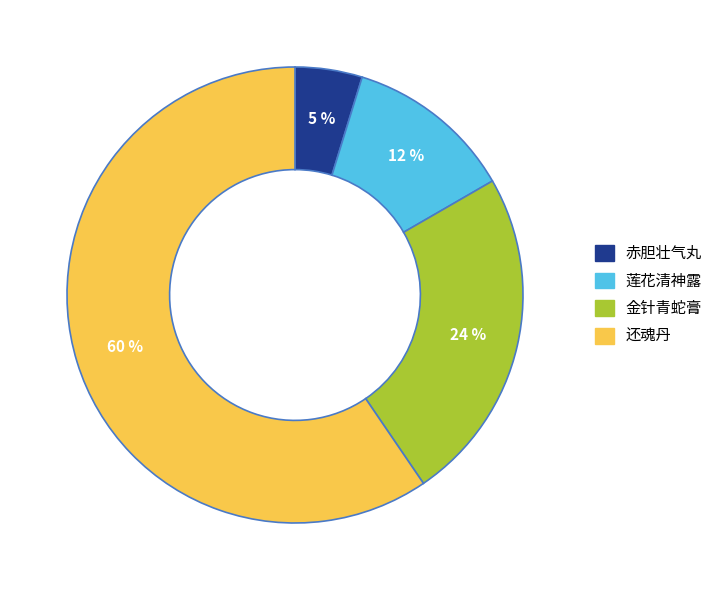

To the nearest percent, what is the difference between the 赤胆壮气丸 and 金针青蛇膏 slice percentages?

19%